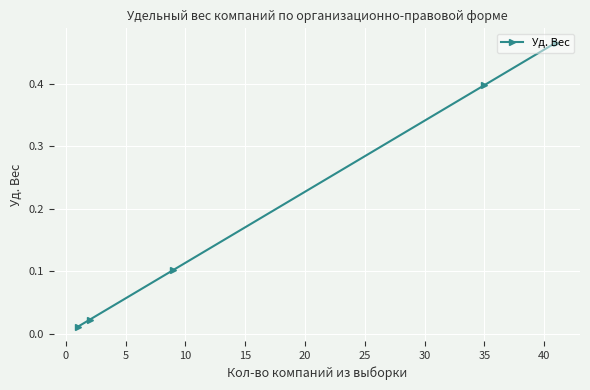

How many lines are shown in the chart?

1